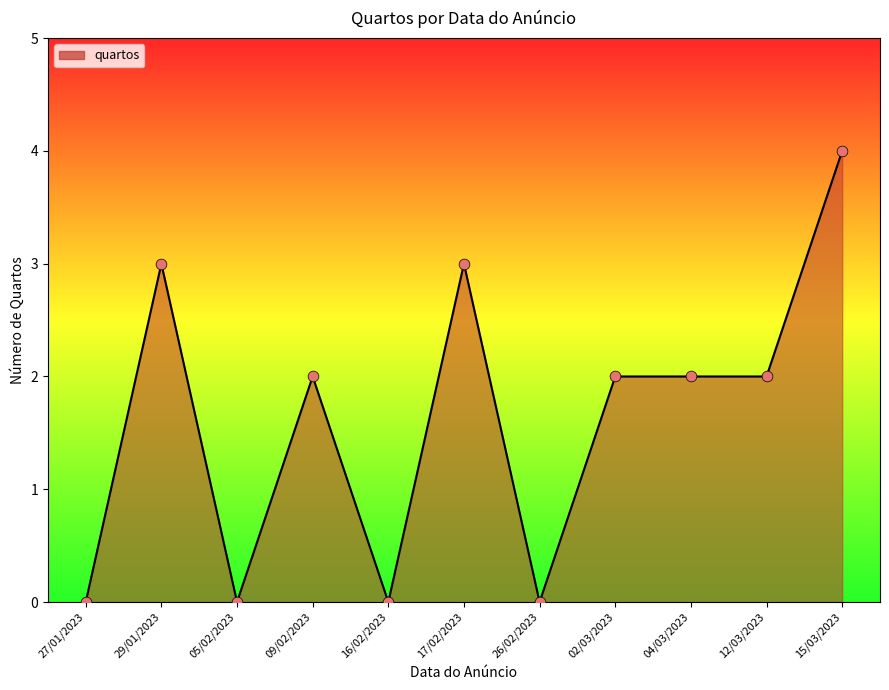

Which has a higher value, 04/03/2023 or 15/03/2023?

15/03/2023